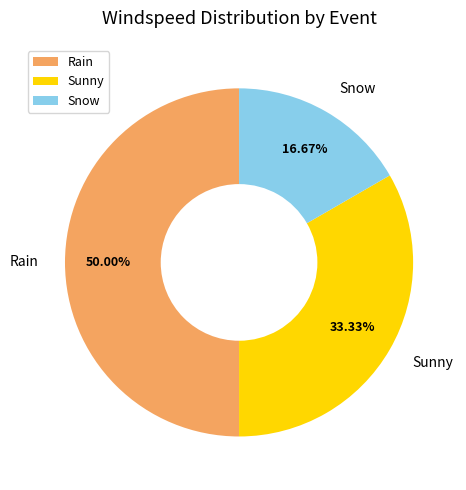

Do Rain and Snow together represent more than half of the pie?

Yes